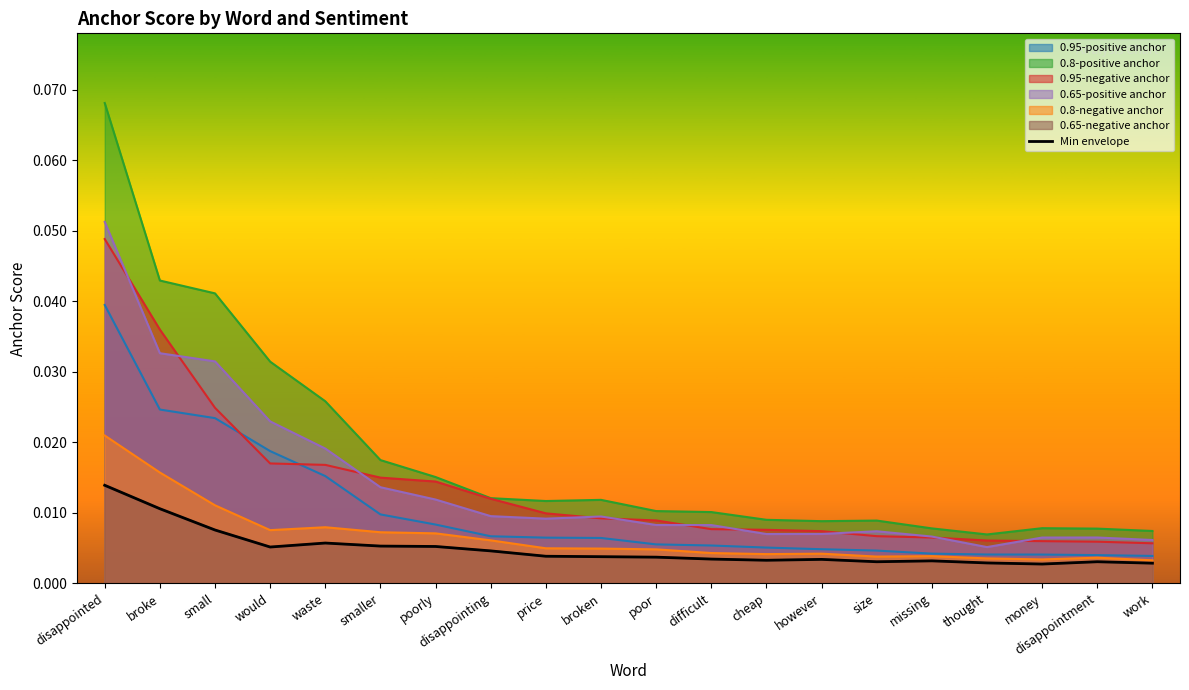

The value of 0.65-positive anchor at disappointed is 0.1. True or false?

True